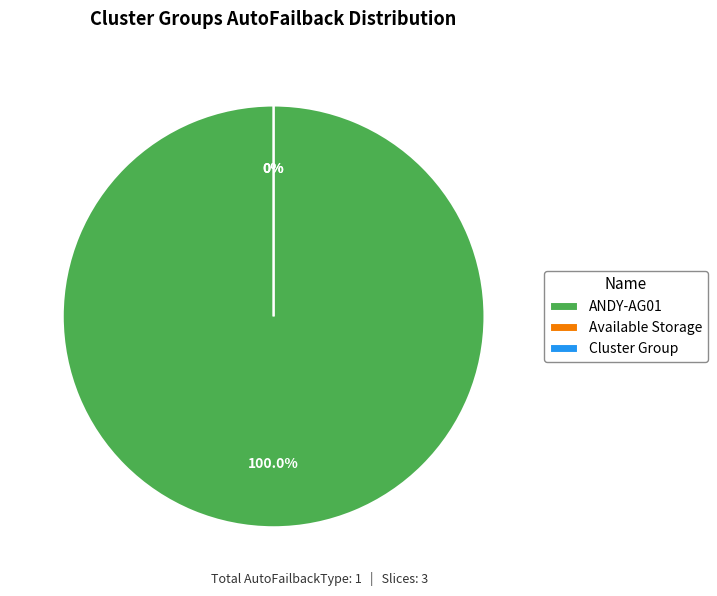

To the nearest percent, what is the difference between the largest and smallest slice percentages?

100%